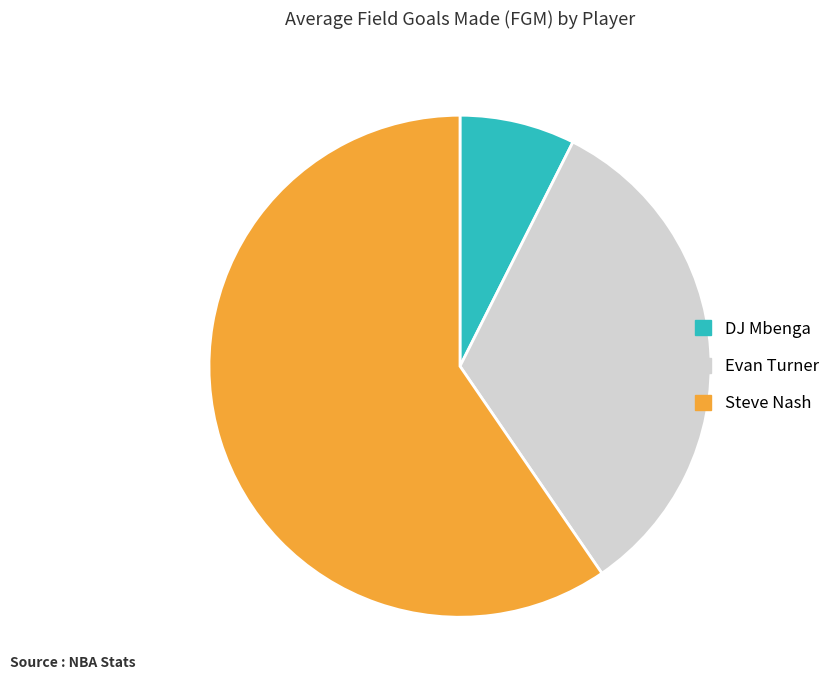

Do DJ Mbenga and Evan Turner together represent more than half of the pie?

No